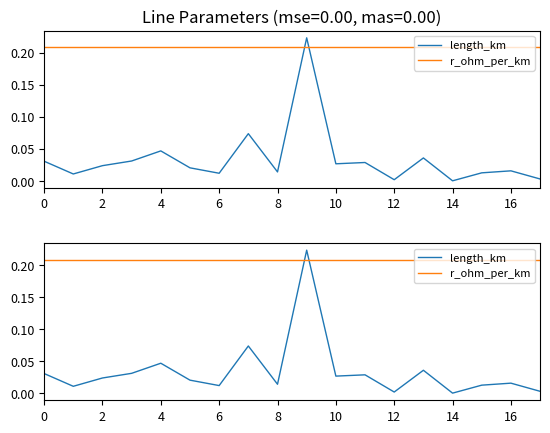

Reading right to left, what are all the values shown in this chart?

length_km: 0.0	0.0	0.0	0.0	0.0	0.0	0.0	0.0	0.2	0.0	0.1	0.0	0.0	0.0	0.0	0.0	0.0	0.0
r_ohm_per_km: 0.2	0.2	0.2	0.2	0.2	0.2	0.2	0.2	0.2	0.2	0.2	0.2	0.2	0.2	0.2	0.2	0.2	0.2